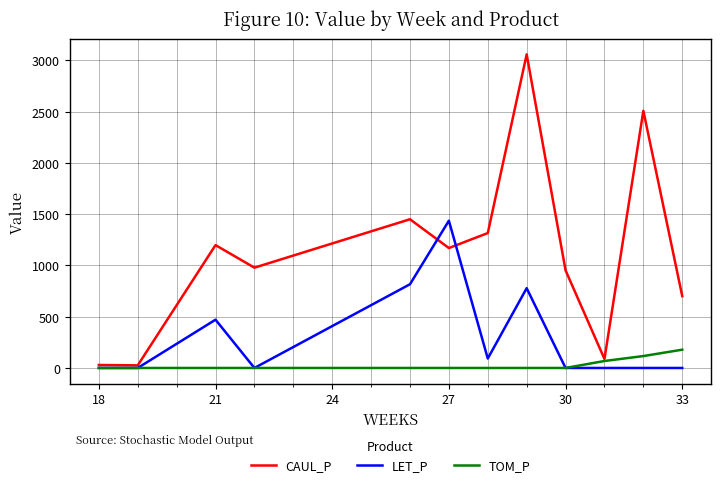

True or false: CAUL_P has more than 0 points higher than both neighbors.

True